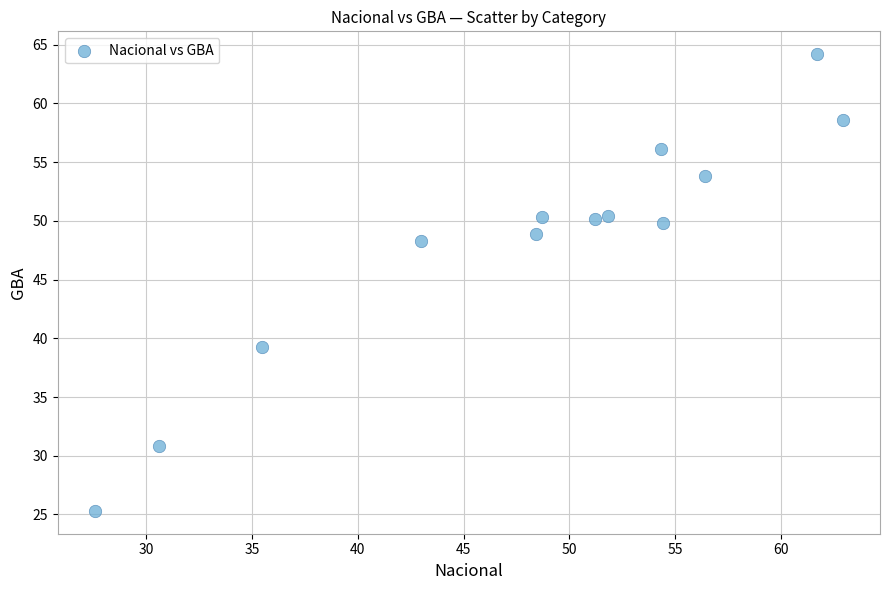

What is the range of Y values (max minus min)?

38.9